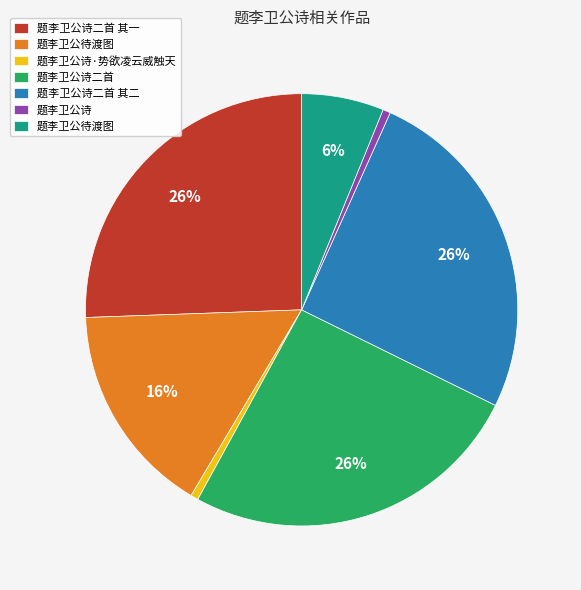

Does any single category account for the majority?

No